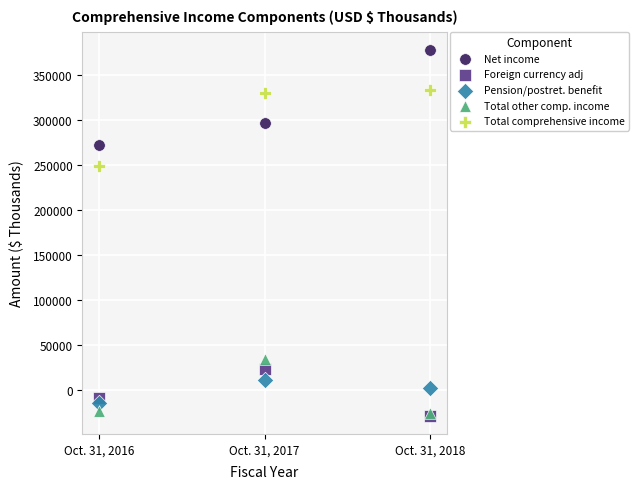

What are all the series names shown in the legend?

Net income, Foreign currency adj, Pension/postret. benefit, Total other comp. income, Total comprehensive income